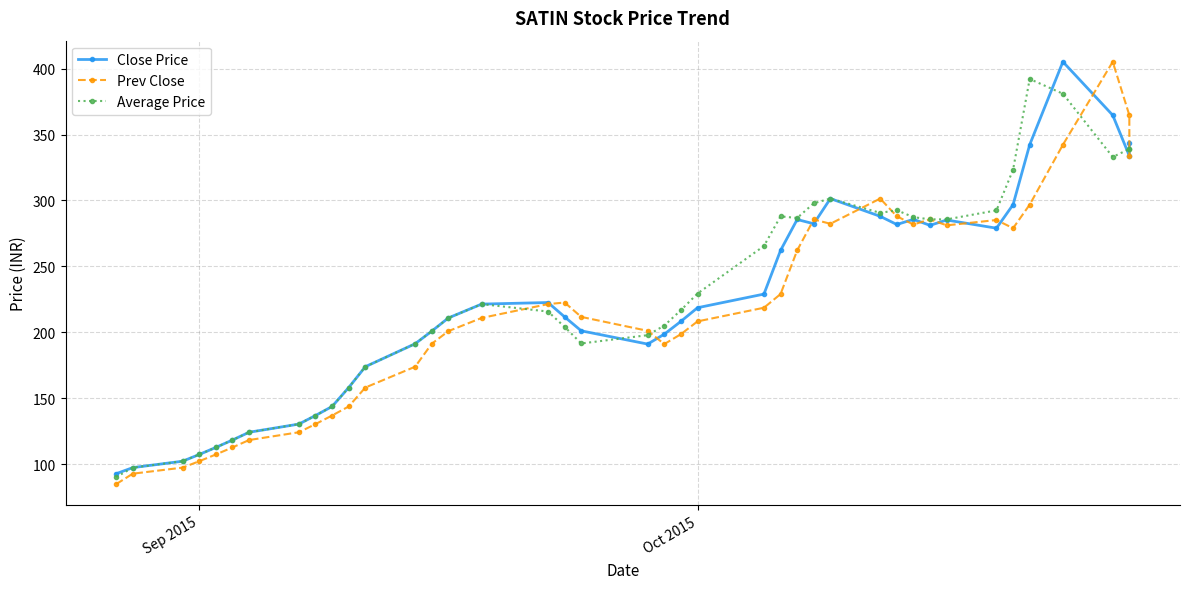

True or false: Close Price has a value of 97.1 at 11.

False